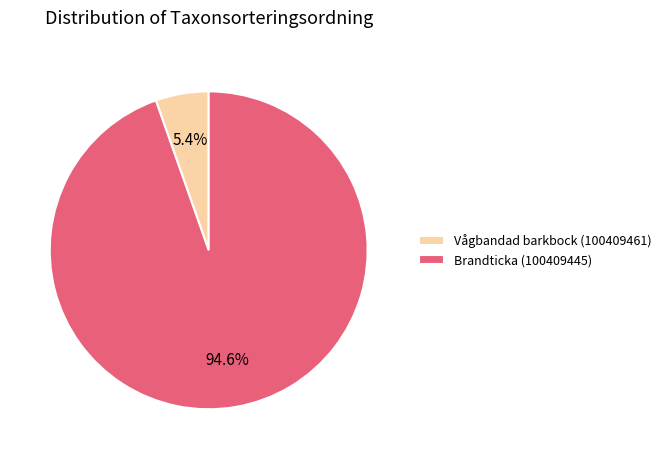

To the nearest percent, what is the combined percentage of Vågbandad barkbock (100409461) and Brandticka (100409445)?

100%